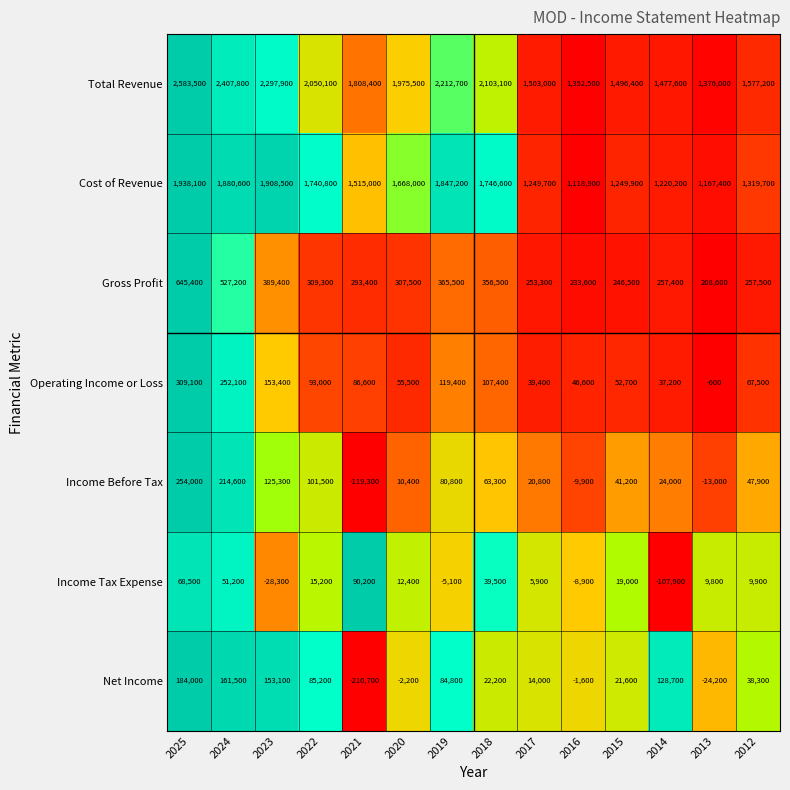

What is the sum of the Income Tax Expense values at 2012 and 2023?

-18400